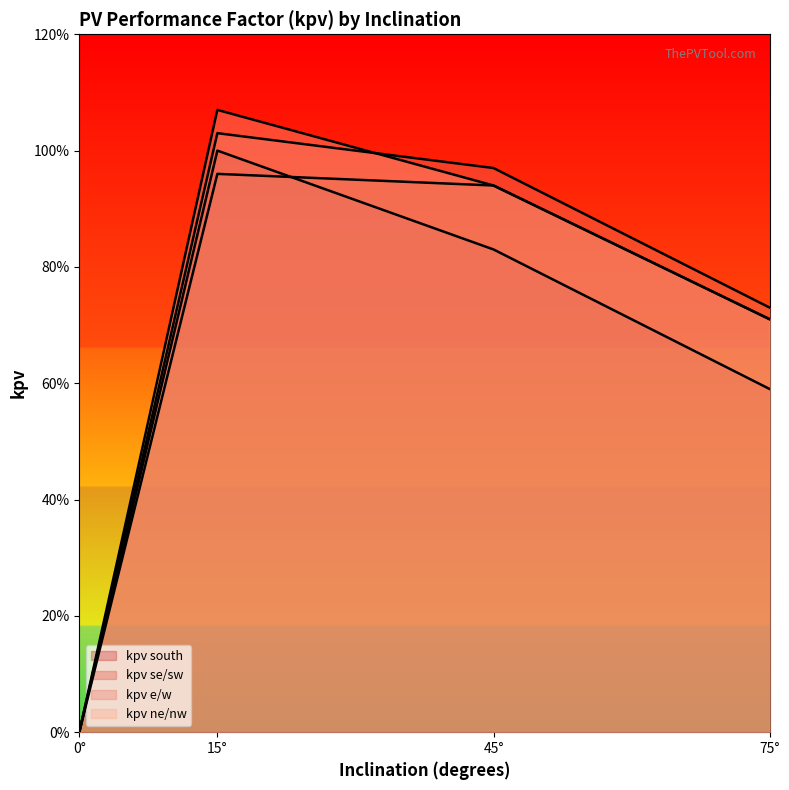

How many kpv_south values are between 0 and 1?

4